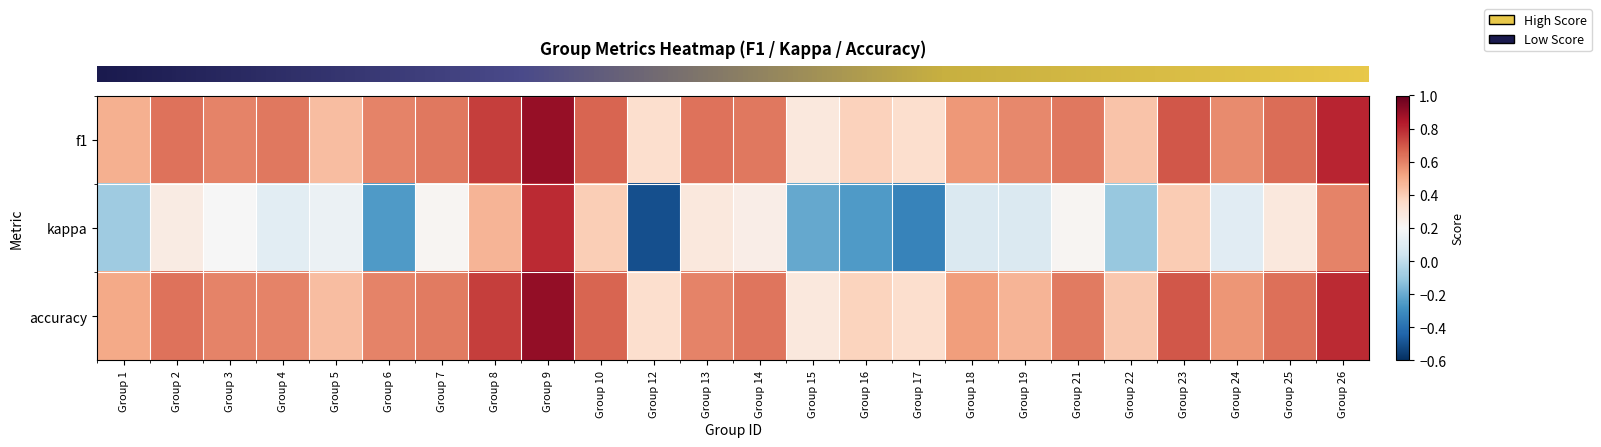

Reading right to left, extract all data points from this chart.

row_0: Group 26=0.8	Group 25=0.6	Group 24=0.6	Group 23=0.7	Group 22=0.4	Group 21=0.6	Group 19=0.6	Group 18=0.5	Group 17=0.3	Group 16=0.4	Group 15=0.3	Group 14=0.6	Group 13=0.6	Group 12=0.3	Group 10=0.7	Group 9=0.9	Group 8=0.8	Group 7=0.6	Group 6=0.6	Group 5=0.4	Group 4=0.6	Group 3=0.6	Group 2=0.6	Group 1=0.5
row_1: Group 26=0.6	Group 25=0.3	Group 24=0.1	Group 23=0.4	Group 22=-0.1	Group 21=0.2	Group 19=0.1	Group 18=0.1	Group 17=-0.3	Group 16=-0.2	Group 15=-0.2	Group 14=0.2	Group 13=0.3	Group 12=-0.5	Group 10=0.4	Group 9=0.8	Group 8=0.5	Group 7=0.2	Group 6=-0.2	Group 5=0.2	Group 4=0.1	Group 3=0.2	Group 2=0.3	Group 1=-0.1
row_2: Group 26=0.8	Group 25=0.6	Group 24=0.6	Group 23=0.7	Group 22=0.4	Group 21=0.6	Group 19=0.5	Group 18=0.5	Group 17=0.3	Group 16=0.4	Group 15=0.3	Group 14=0.6	Group 13=0.6	Group 12=0.3	Group 10=0.7	Group 9=0.9	Group 8=0.8	Group 7=0.6	Group 6=0.6	Group 5=0.4	Group 4=0.6	Group 3=0.6	Group 2=0.6	Group 1=0.5